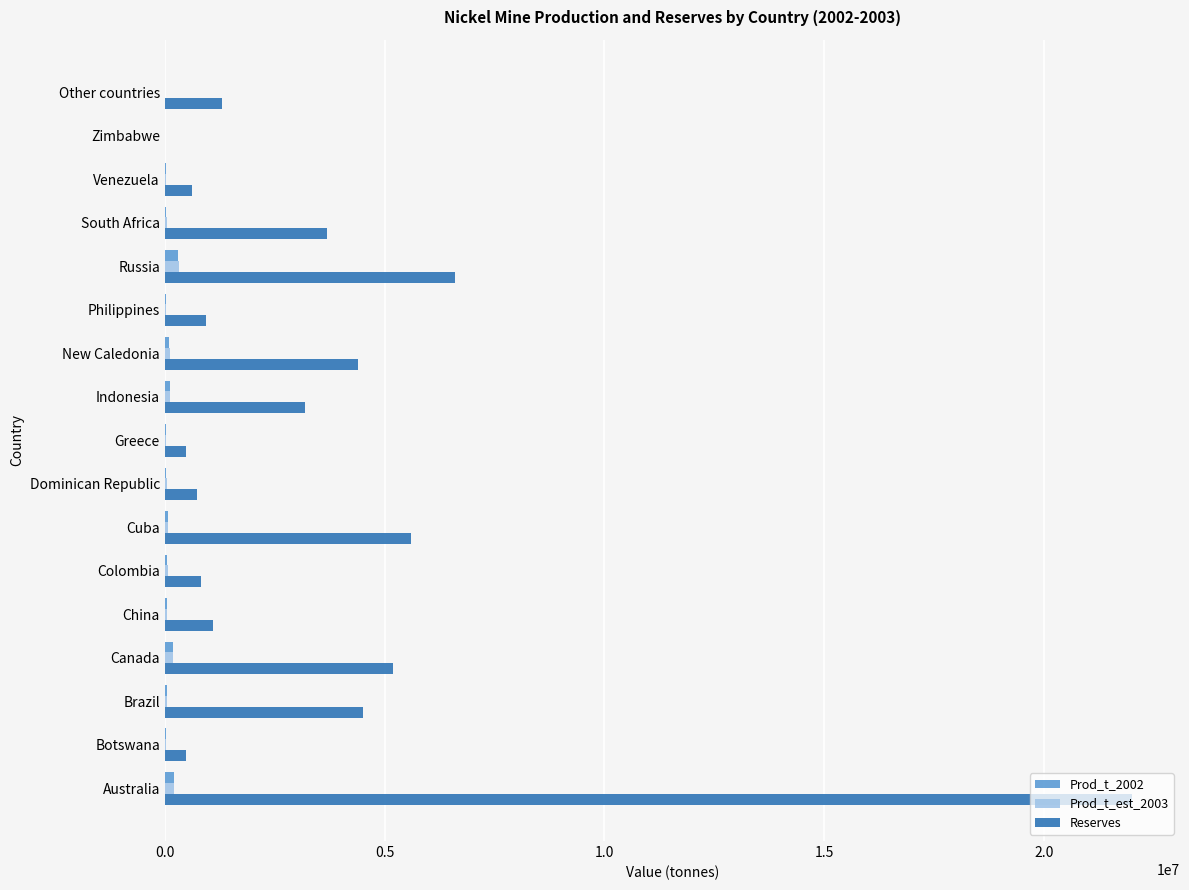

Which series has the largest total across all categories?

Reserves